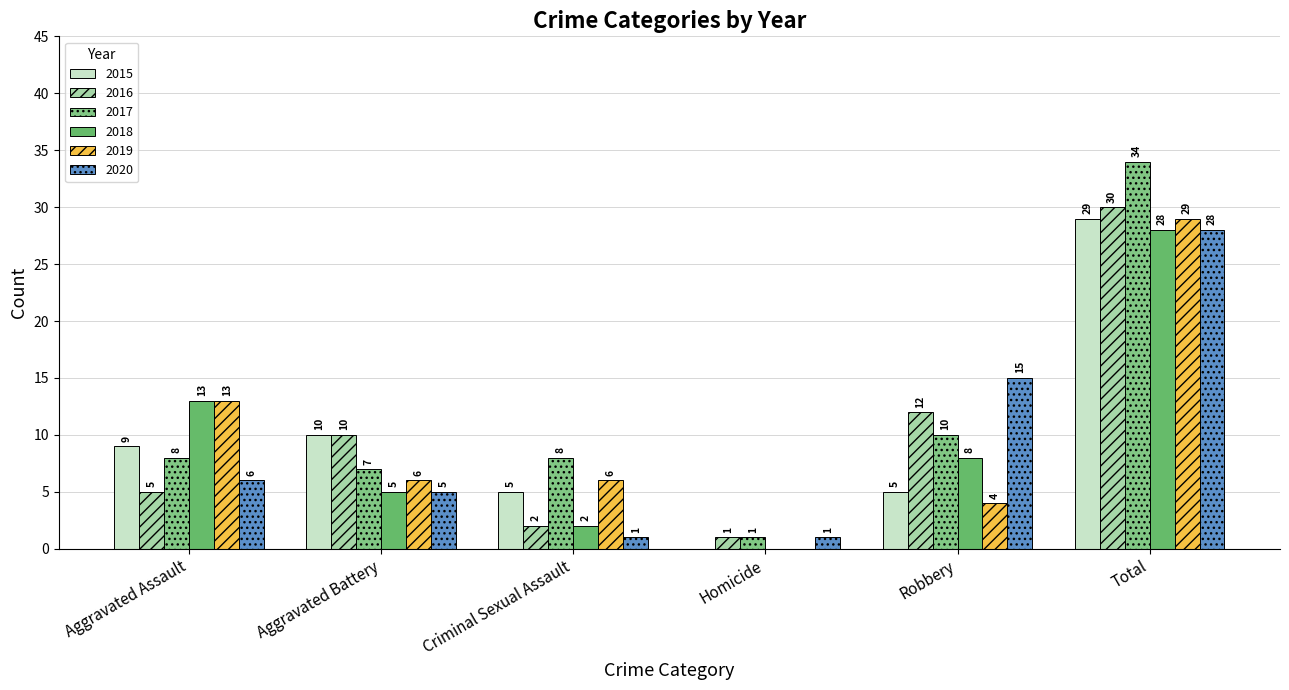

What is the difference between the maximum and second lowest values in the 2015 series?

24